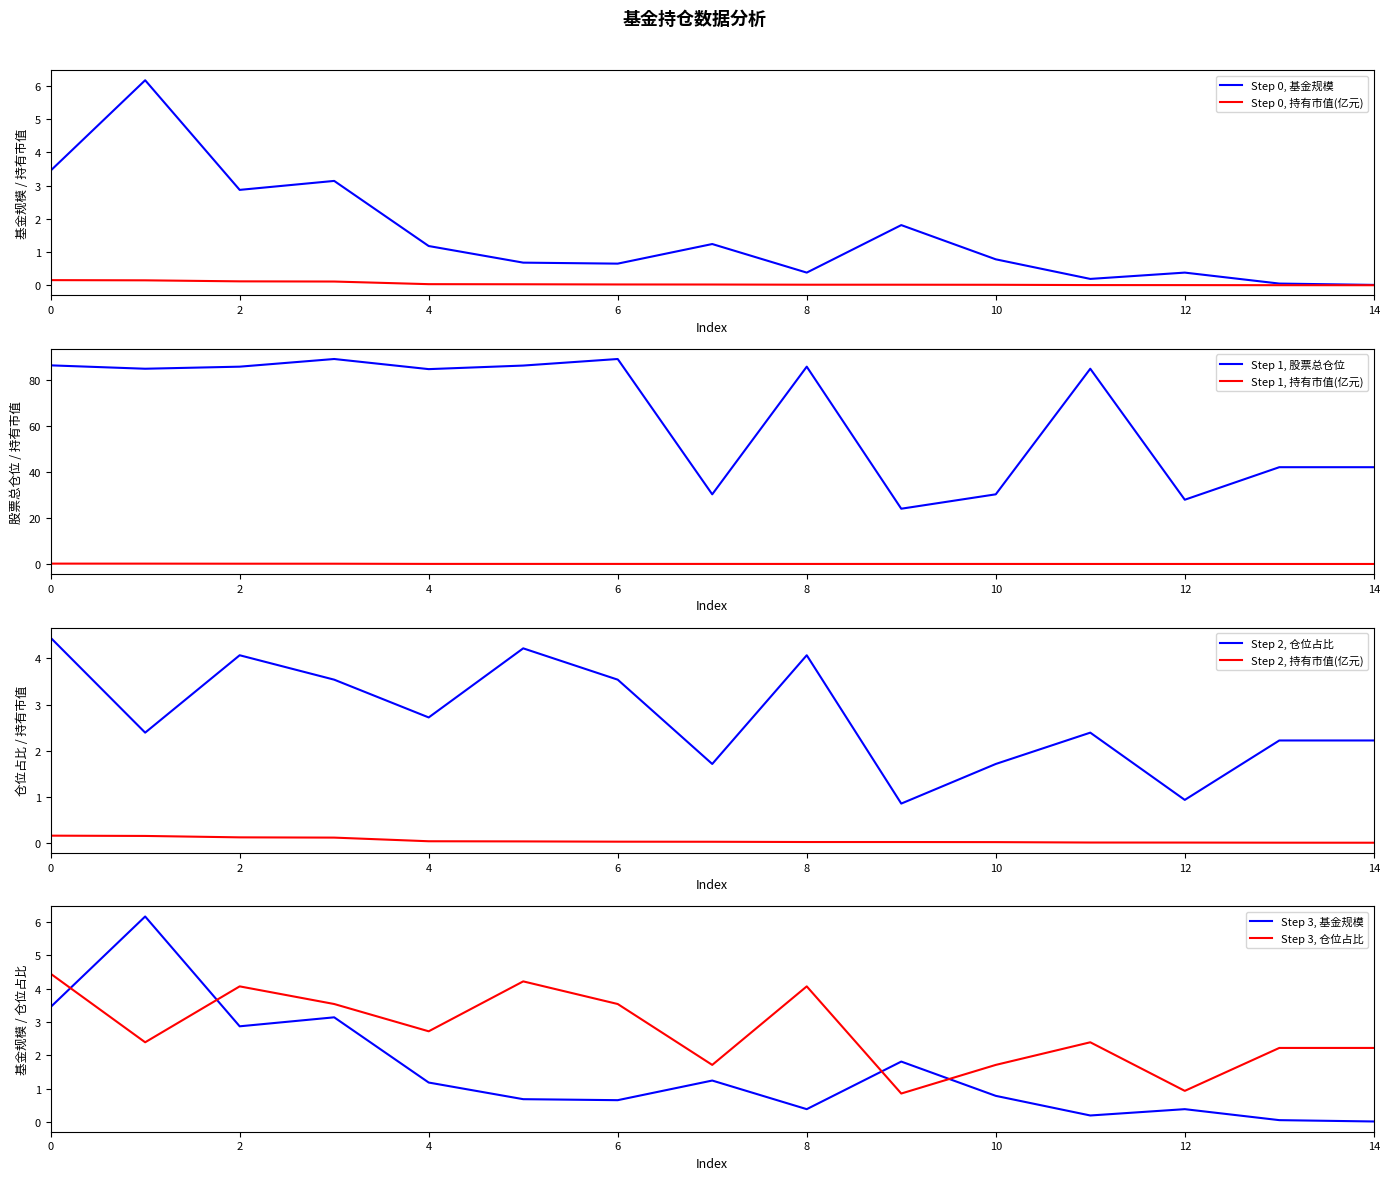

True or false: 仓位占比 and 持有市值(亿元) cross at least once.

False